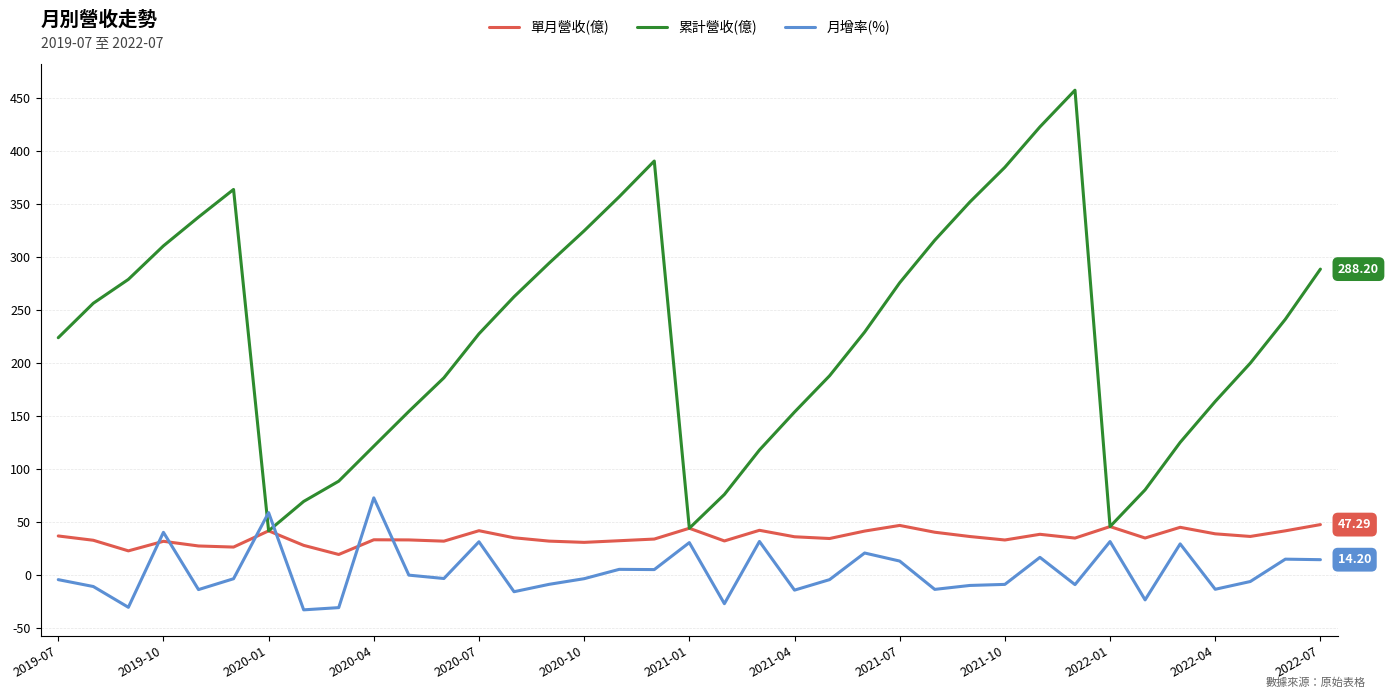

After their last crossing, which series has the higher values: 累計營收(億) or 月增率(%)?

累計營收(億)